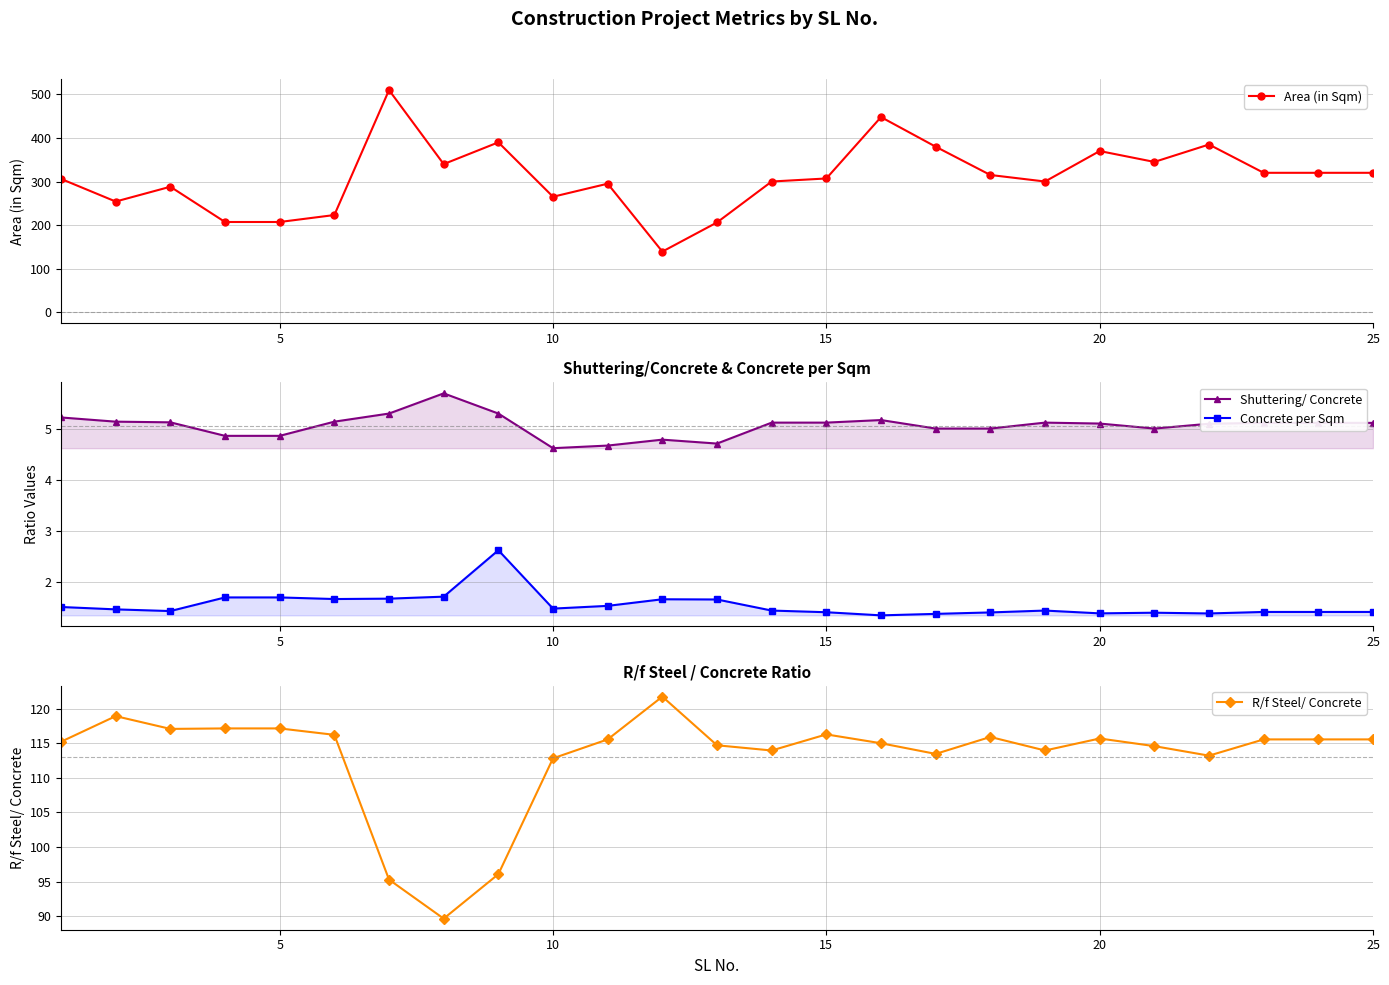

True or false: Area (in Sqm) and Shuttering/ Concrete intersect in this chart.

False